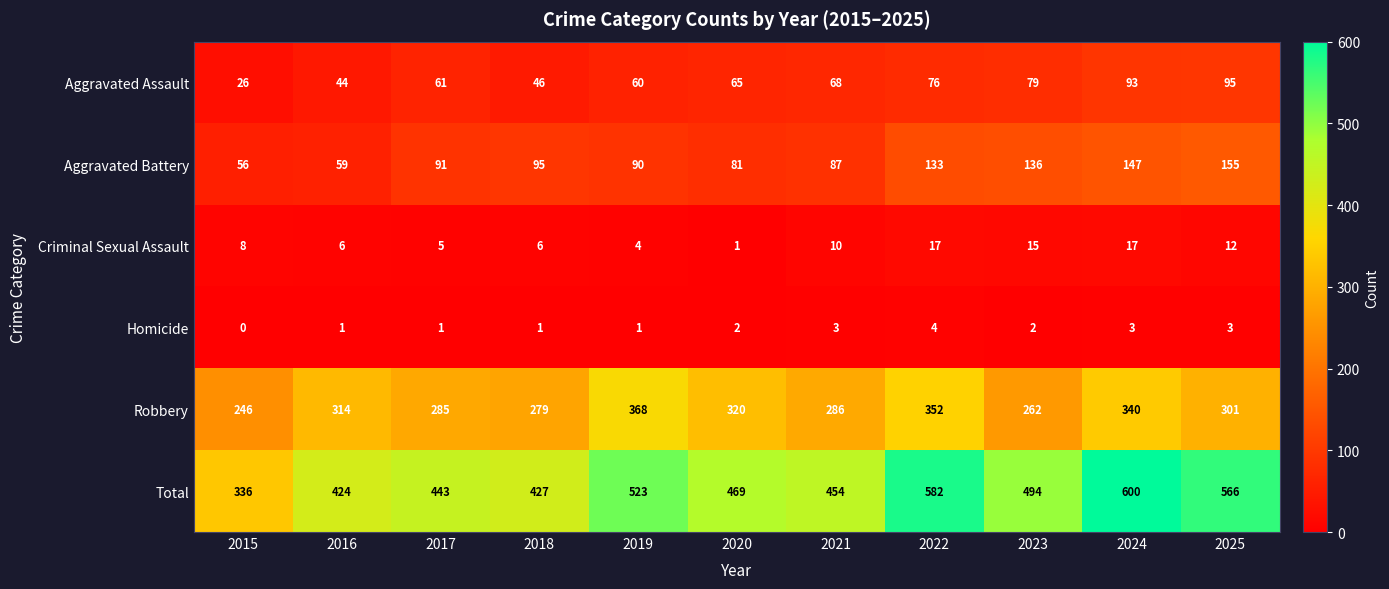

What is the maximum value shown in the chart?

600